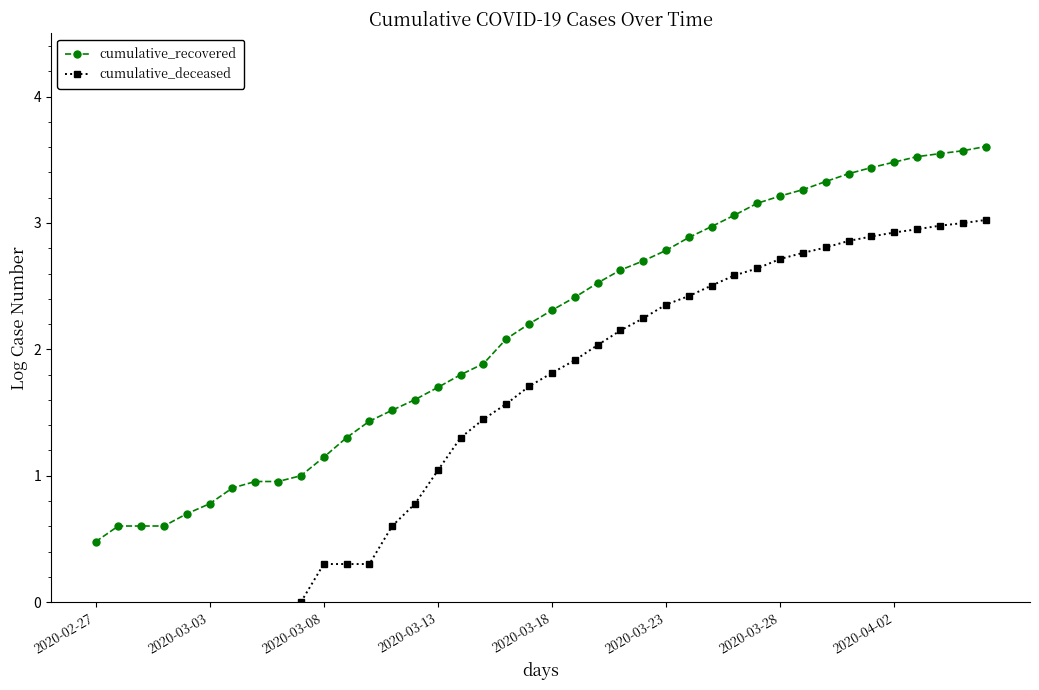

At which label does cumulative_recovered reach its minimum?

2020-02-27